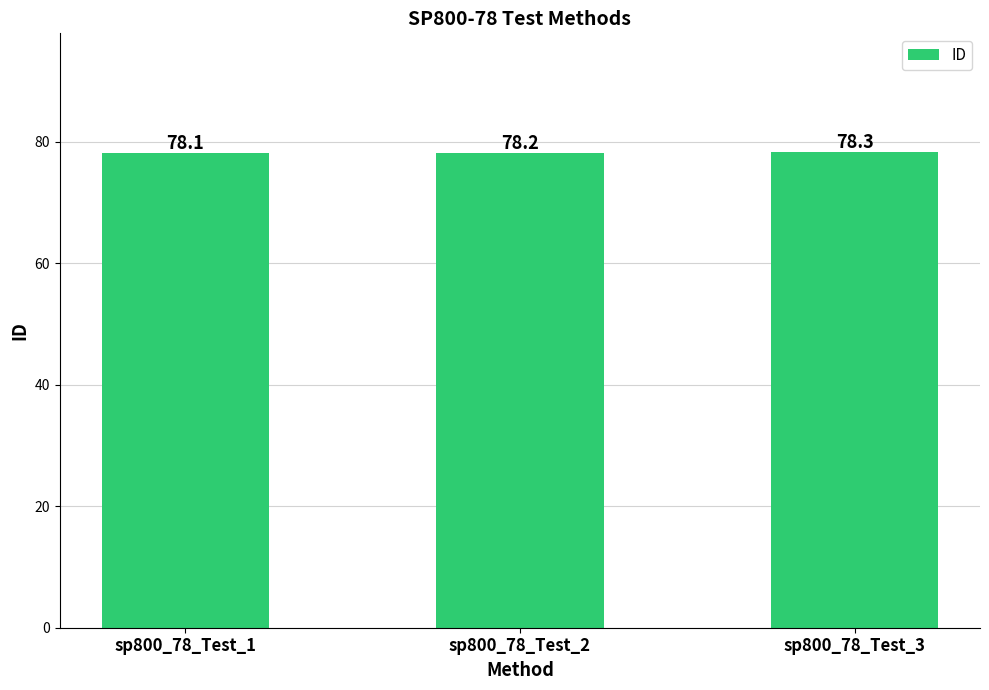

What is the sum of all values?

234.6